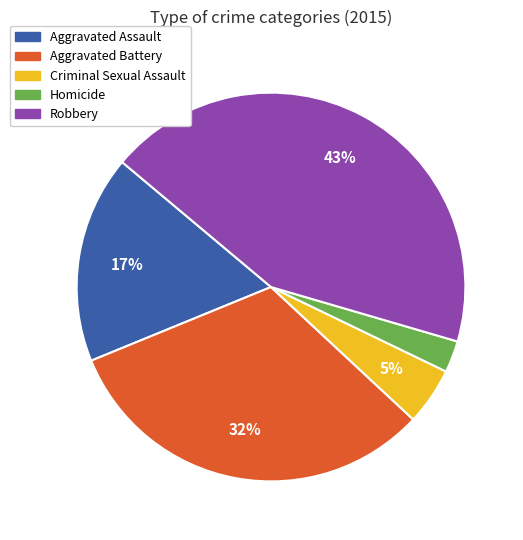

How many slices are in this pie chart?

5